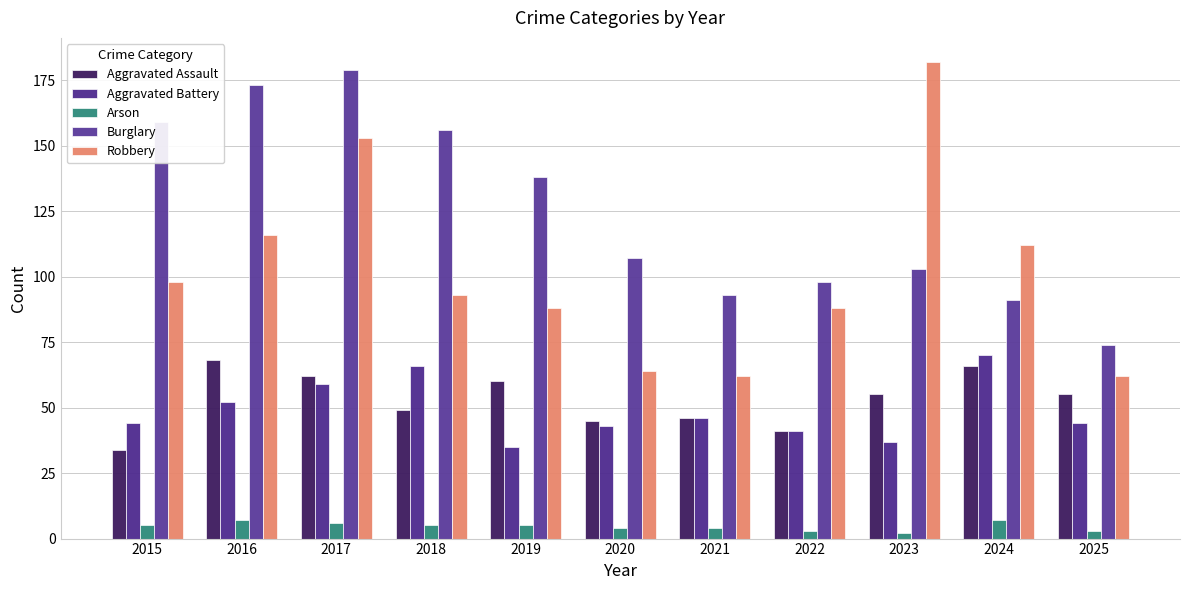

Reading left to right, list all the values displayed in this chart.

Aggravated Assault: 2015=34	2016=68	2017=62	2018=49	2019=60	2020=45	2021=46	2022=41	2023=55	2024=66	2025=55
Aggravated Battery: 2015=44	2016=52	2017=59	2018=66	2019=35	2020=43	2021=46	2022=41	2023=37	2024=70	2025=44
Arson: 2015=5	2016=7	2017=6	2018=5	2019=5	2020=4	2021=4	2022=3	2023=2	2024=7	2025=3
Burglary: 2015=159	2016=173	2017=179	2018=156	2019=138	2020=107	2021=93	2022=98	2023=103	2024=91	2025=74
Robbery: 2015=98	2016=116	2017=153	2018=93	2019=88	2020=64	2021=62	2022=88	2023=182	2024=112	2025=62